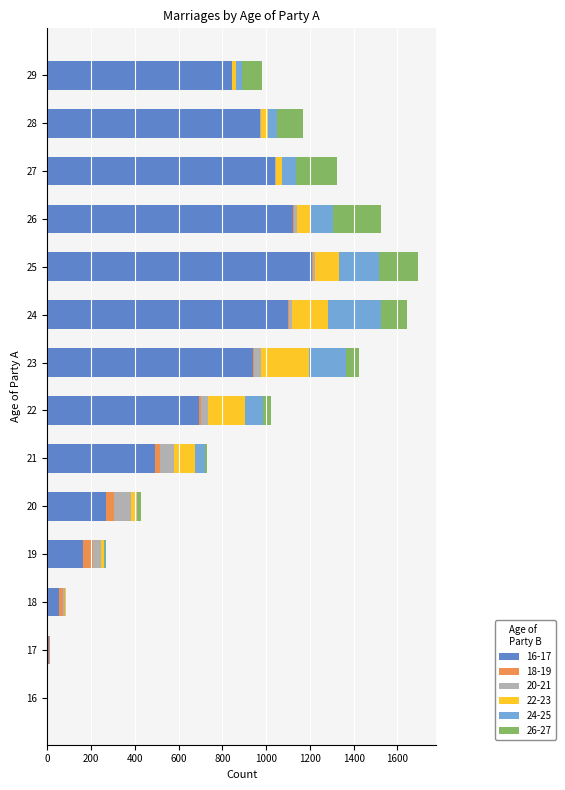

The value of 16-17 at 21 is 494. True or false?

True